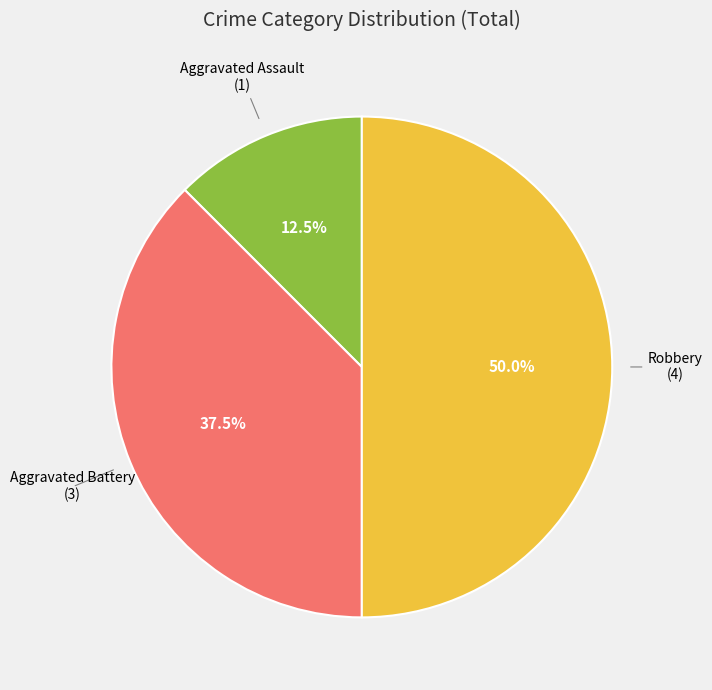

Count the number of slices in the pie.

3